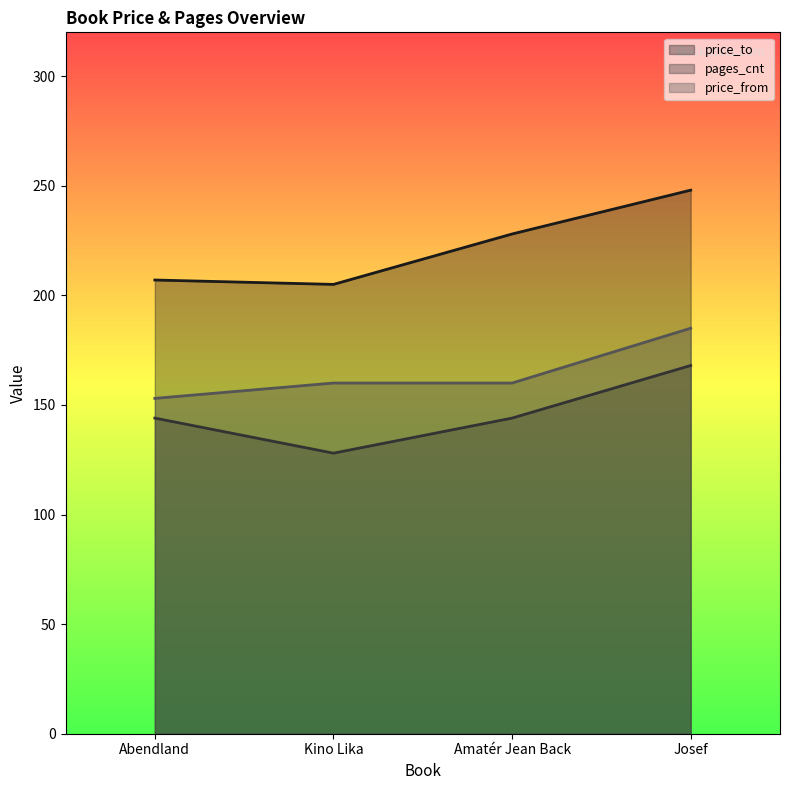

Is it true that price_from equals 160 at Kino Lika?

True